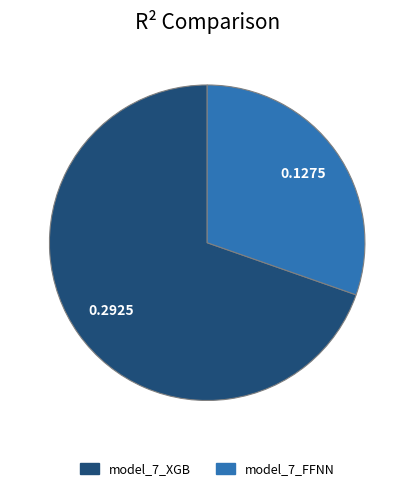

Between model_7_XGB and model_7_FFNN, which is larger?

model_7_XGB